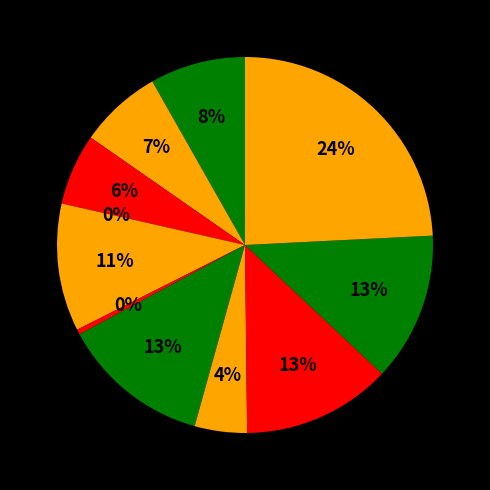

How many segments does this pie chart have?

11